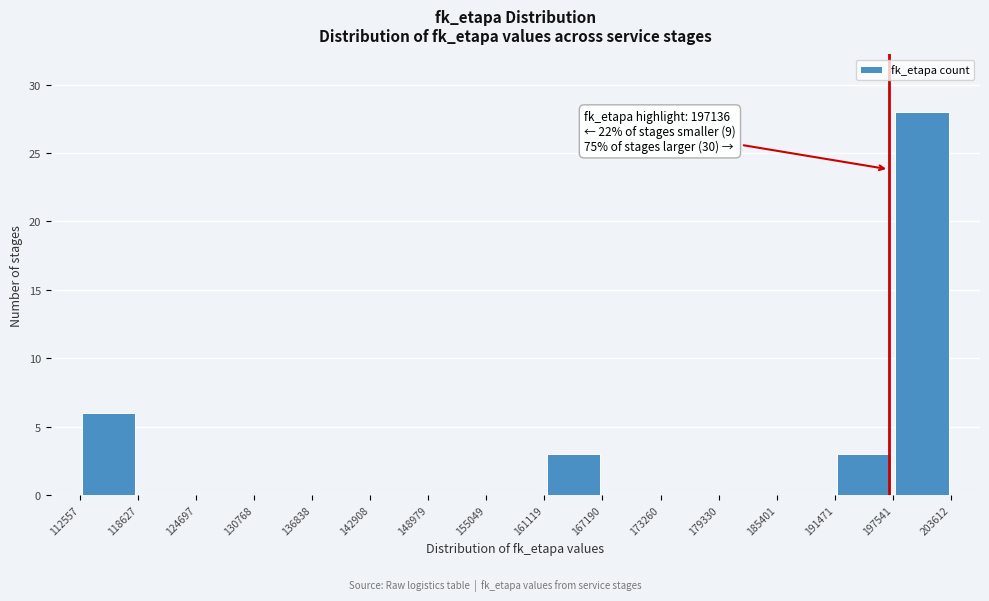

Over which range of the x-axis is the bar tallest?

197541 to 203612